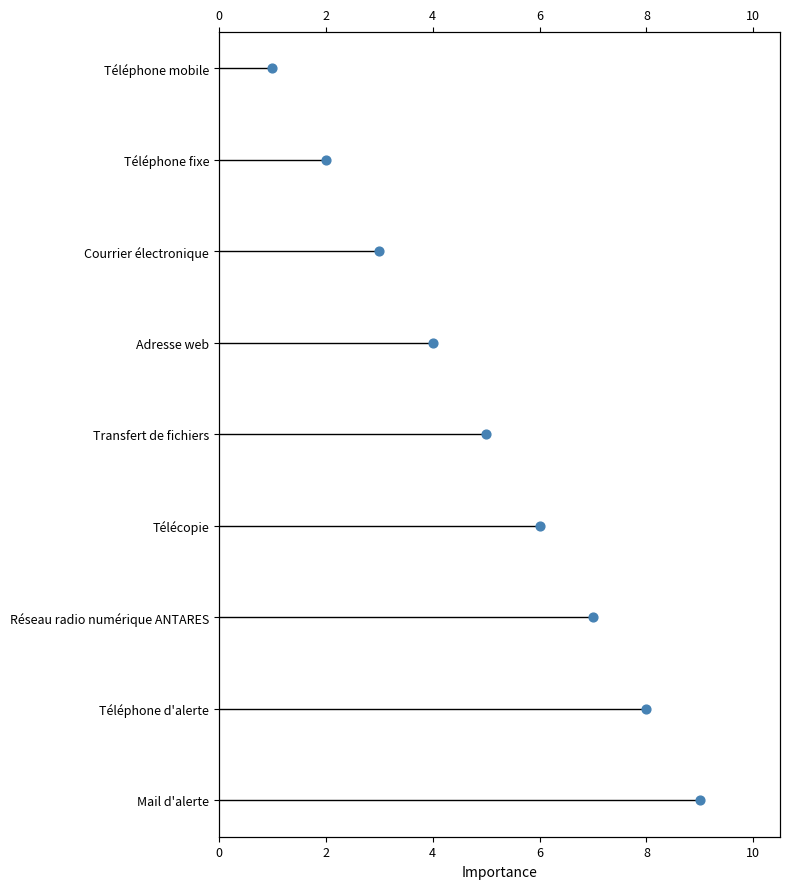

What is the change in value from 7 to 8?

+1